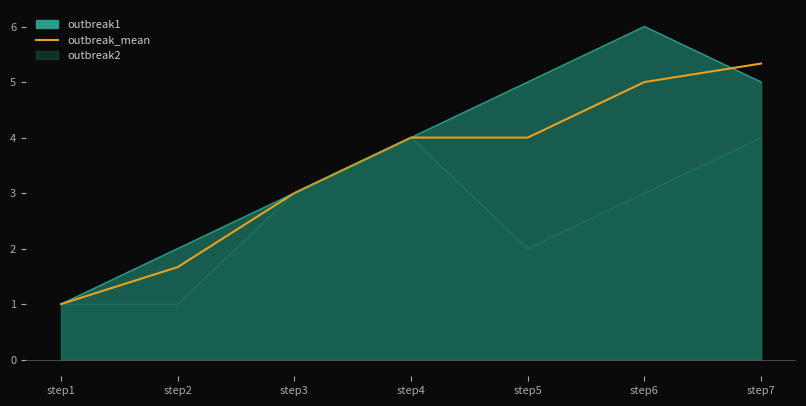

Reading left to right, what are all the values shown in this chart?

step1=1.0	step2=1.7	step3=3.0	step4=4.0	step5=4.0	step6=5.0	step7=5.3